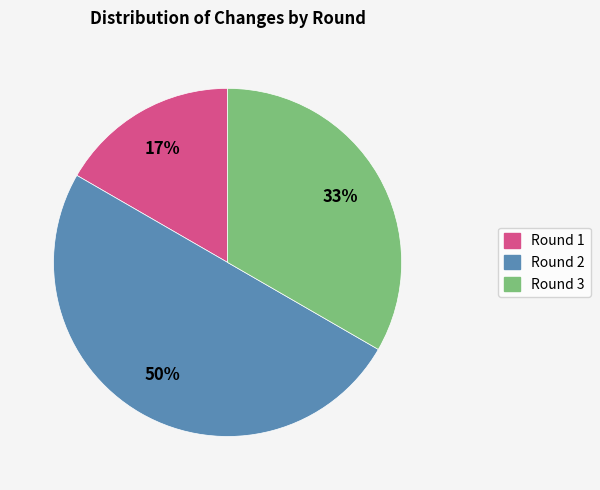

The Round 3 slice represents 33% of the pie. True or false?

True